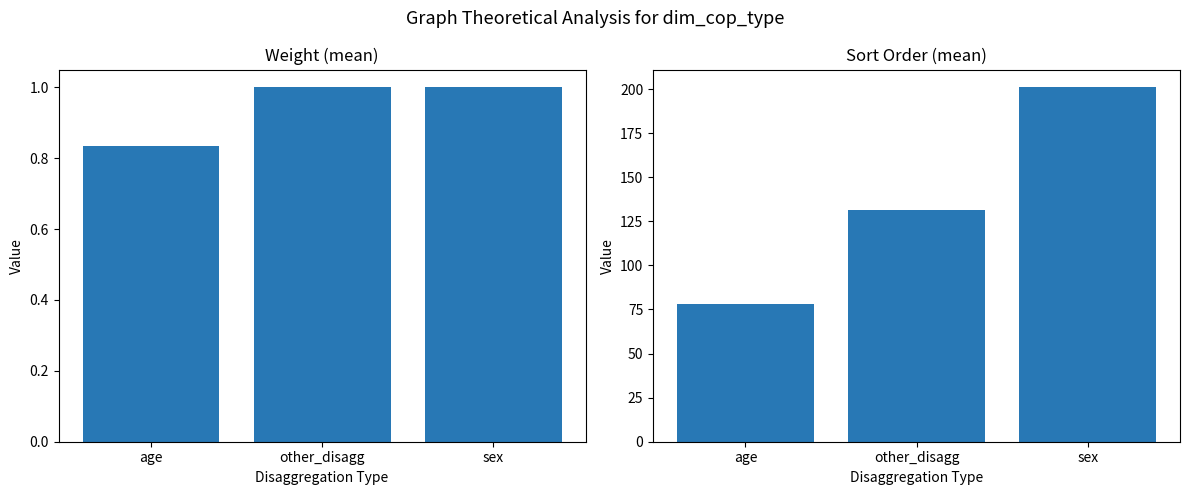

How many bars are there in each group?

2